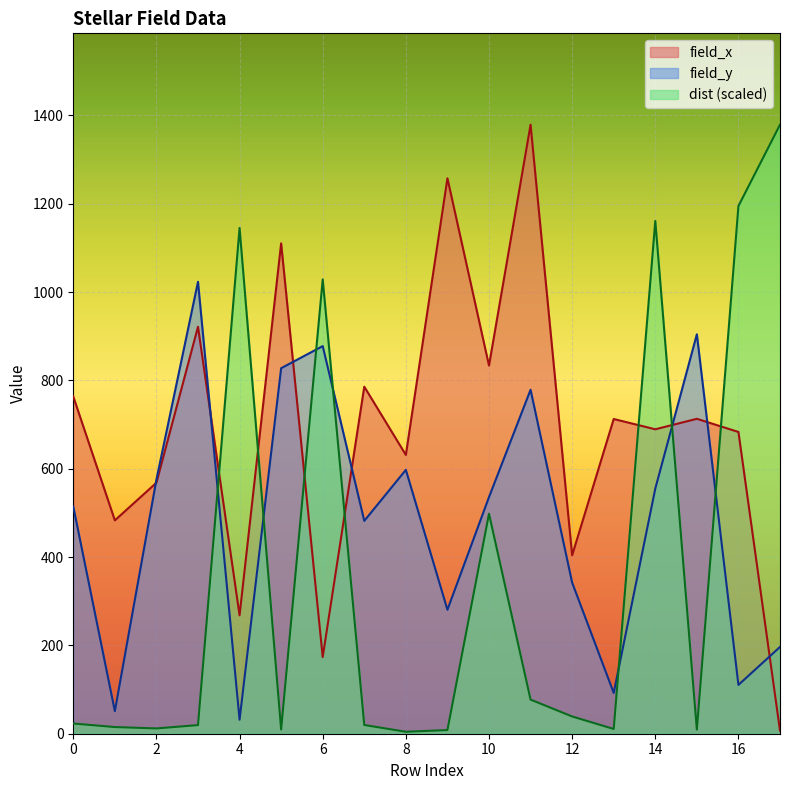

At which category is the sum across all series the highest?

14